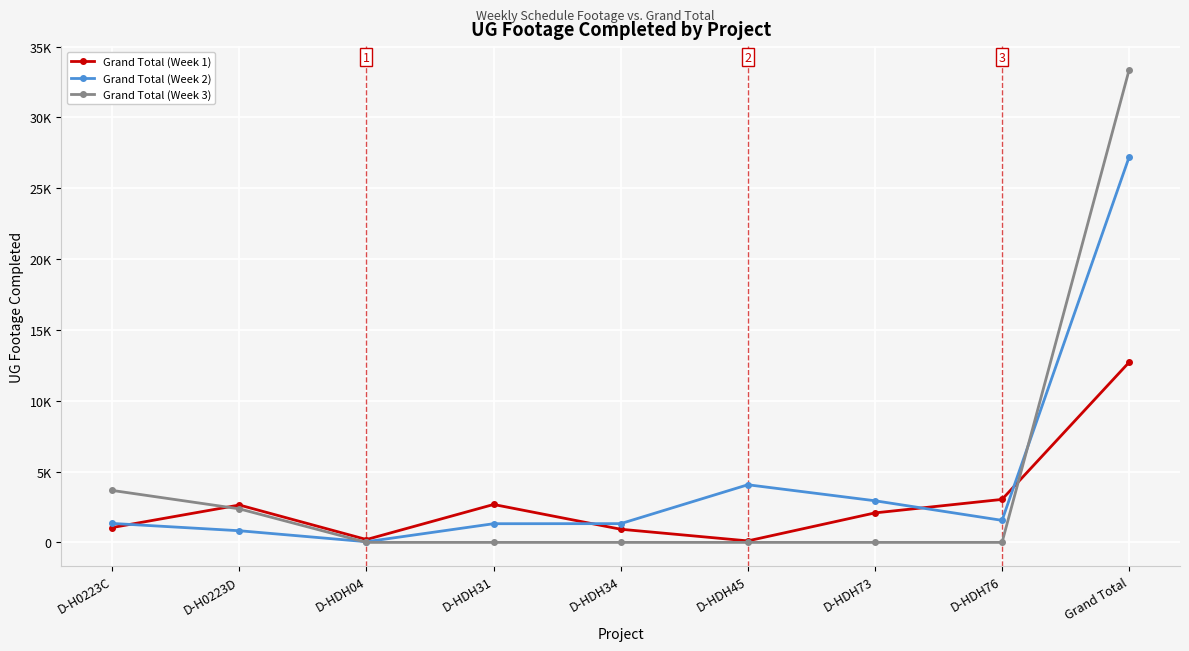

True or false: Grand Total (Week 1) and Grand Total (Week 2) intersect in this chart.

True